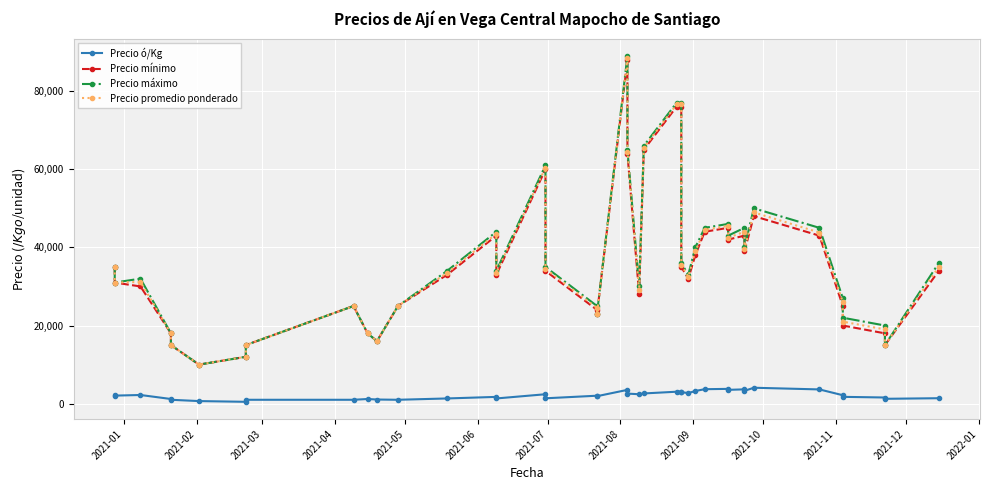

How many values in the Precio máximo series are below 34000?

19